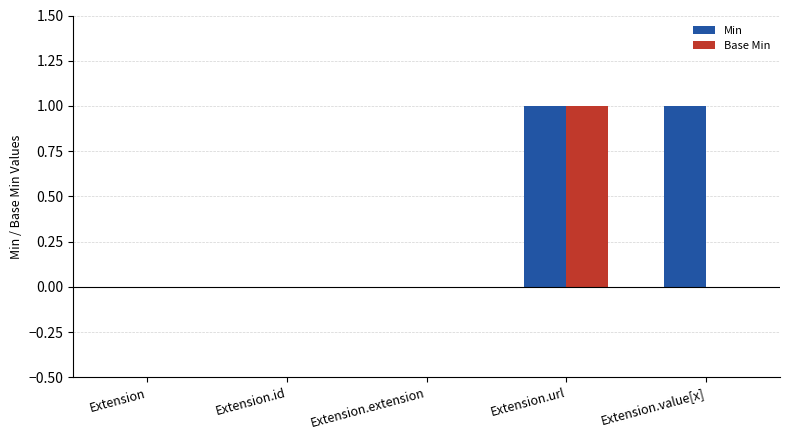

What is the total value across all series at Extension.url?

2